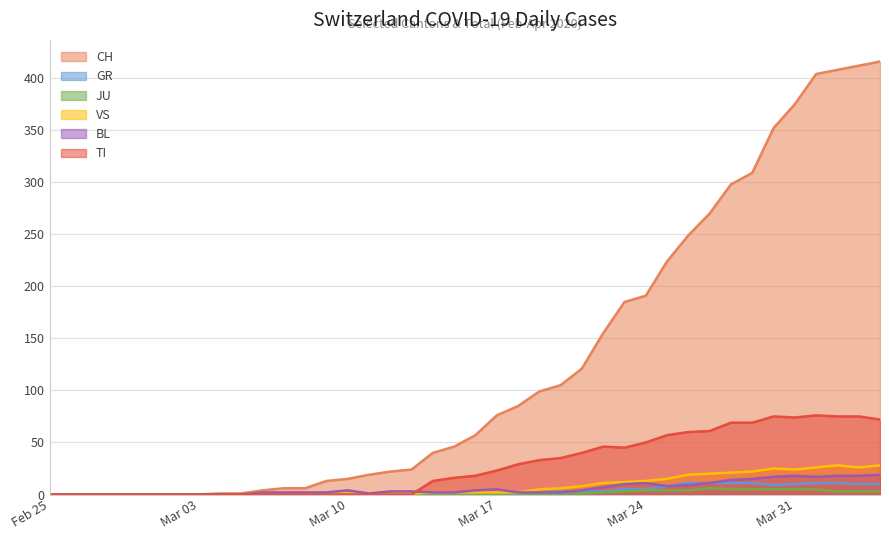

Which series has the largest total across all categories?

CH